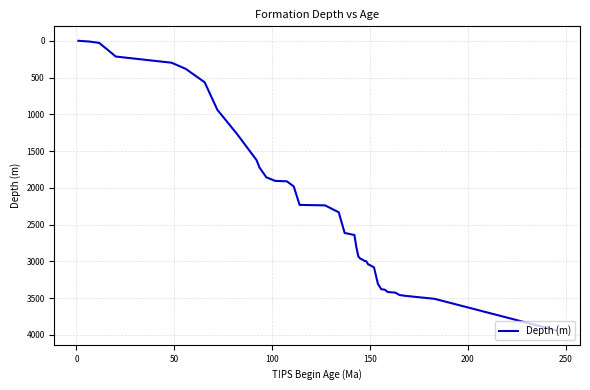

What is the maximum value shown in the chart?

3938.5